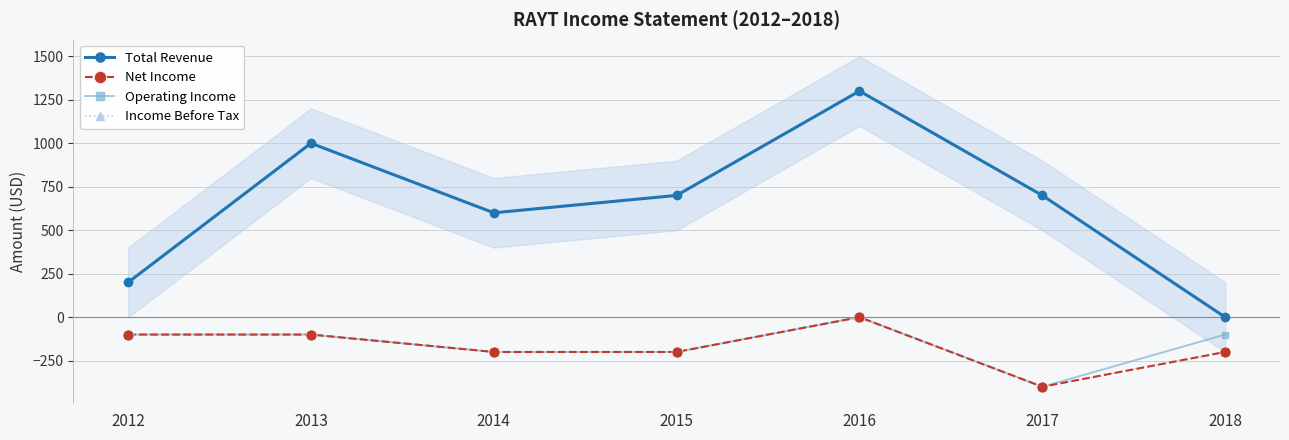

True or false: Net Income has a value of -100 at 2013.

True